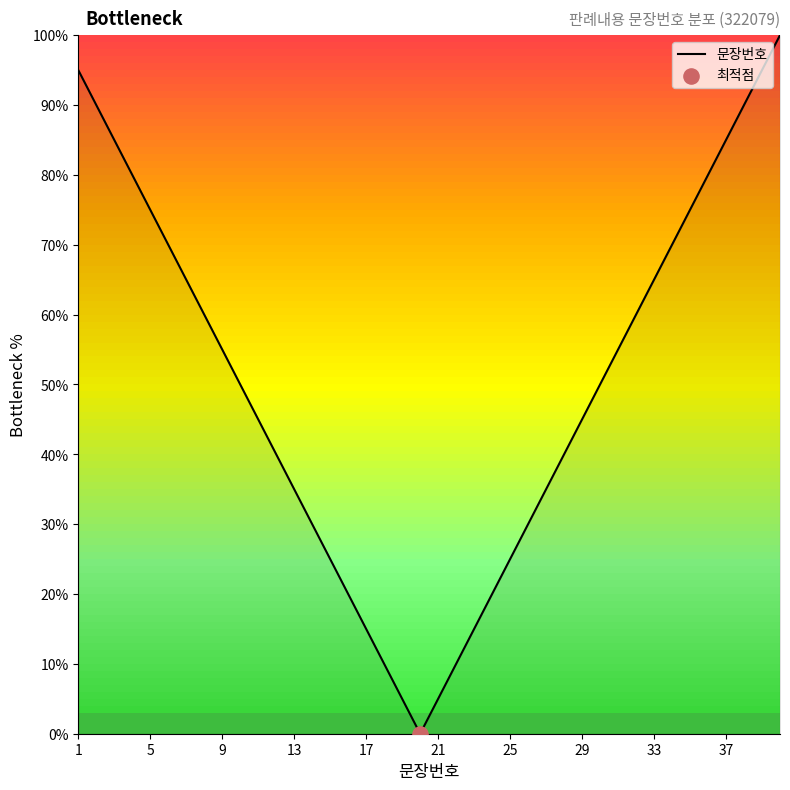

What is the difference between the maximum and minimum values?

100.0